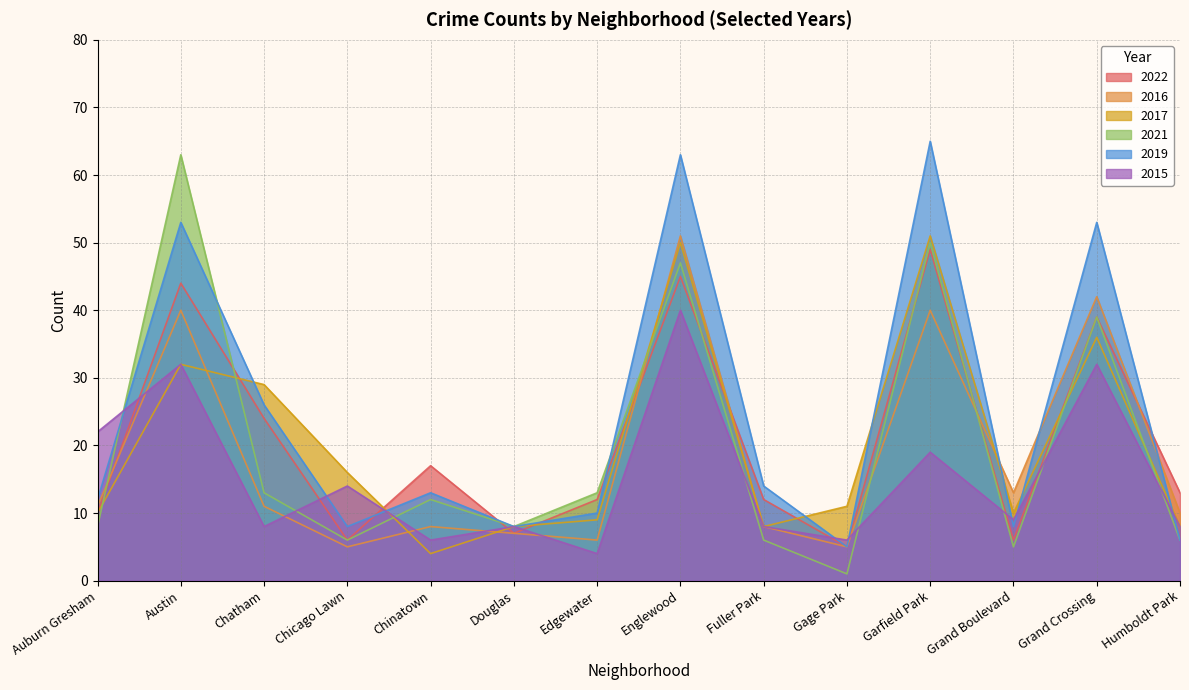

What is the minimum value shown in the chart?

1